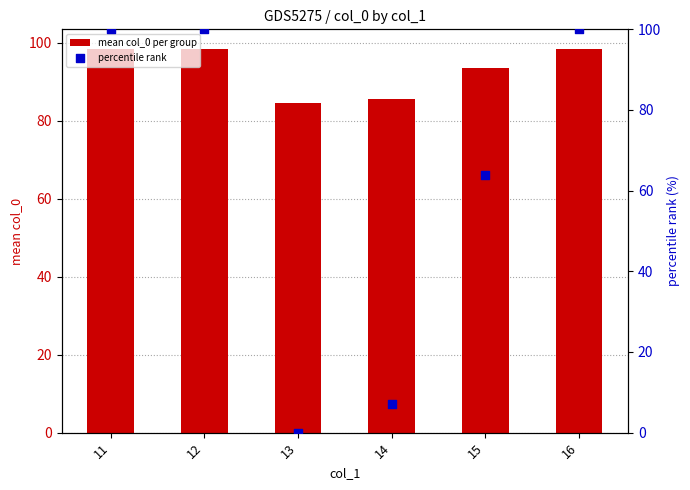

Is the value of mean col_0 per group at 13 greater than the value of percentile rank at 11?

No